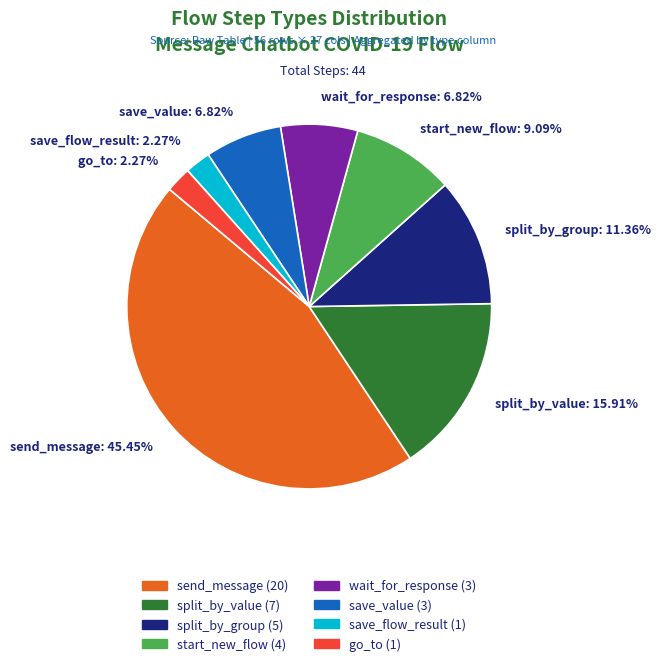

Does any single category account for the majority?

No